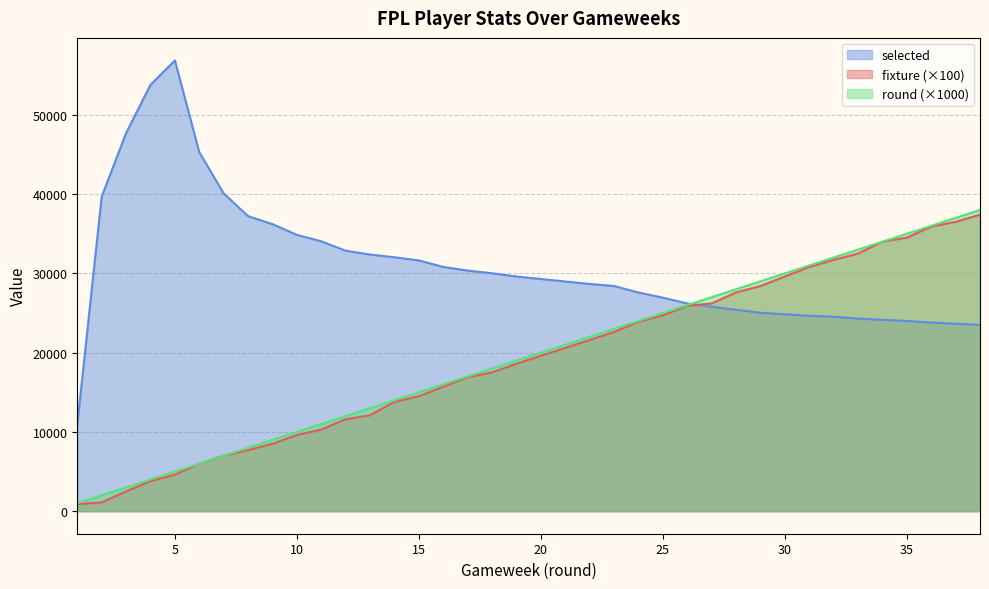

Which series has the largest total across all categories?

selected